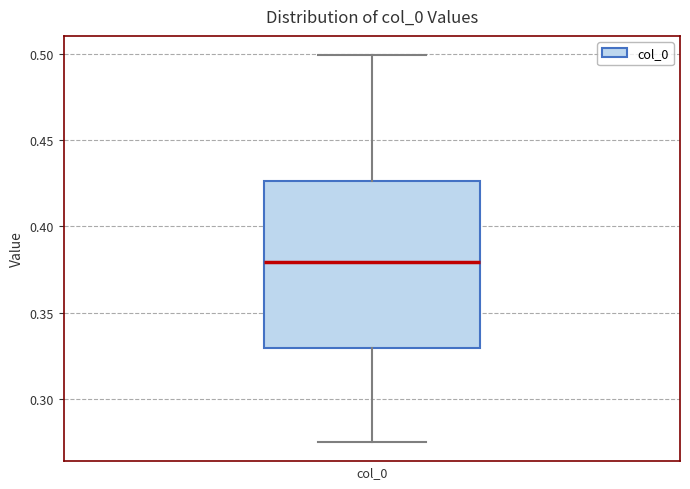

Where is the upper edge of the box for col_0 on the y-axis? The values are not printed on the chart, so give them approximately, as read against the axis.

0.425